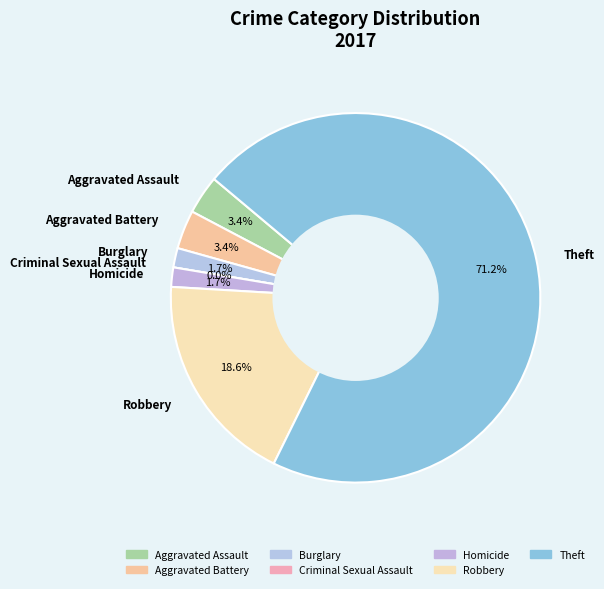

Rank the categories by value from lowest to highest.

Criminal Sexual Assault, Burglary, Homicide, Aggravated Assault, Aggravated Battery, Robbery, Theft